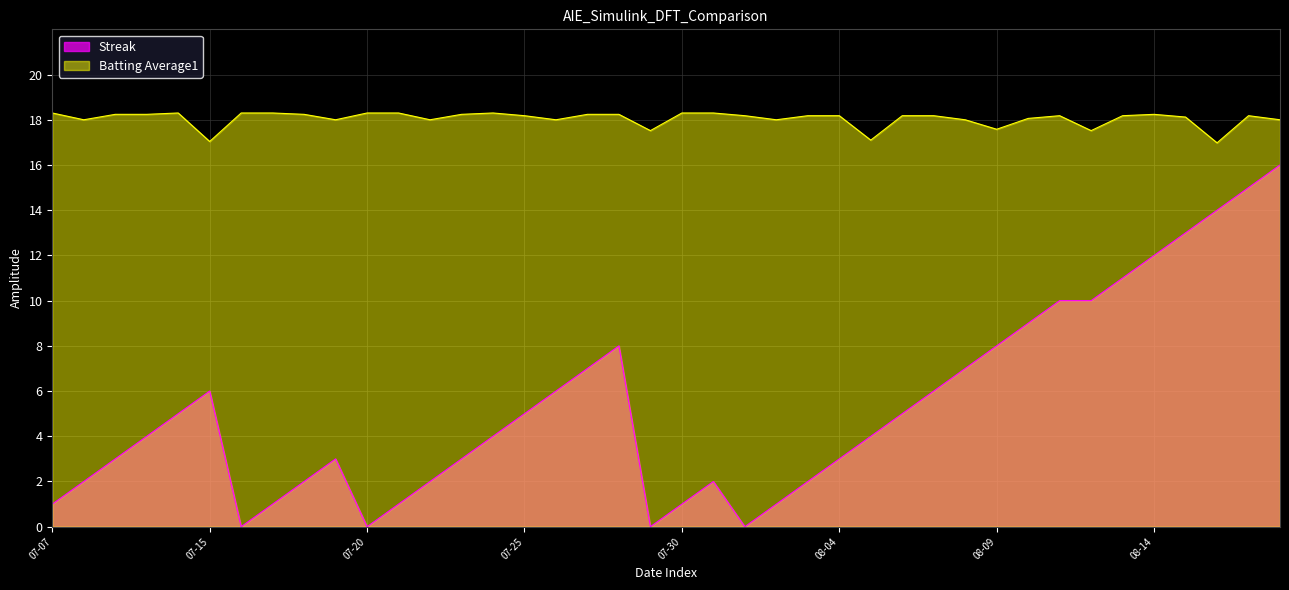

At which label does Streak reach its minimum?

2010-07-16